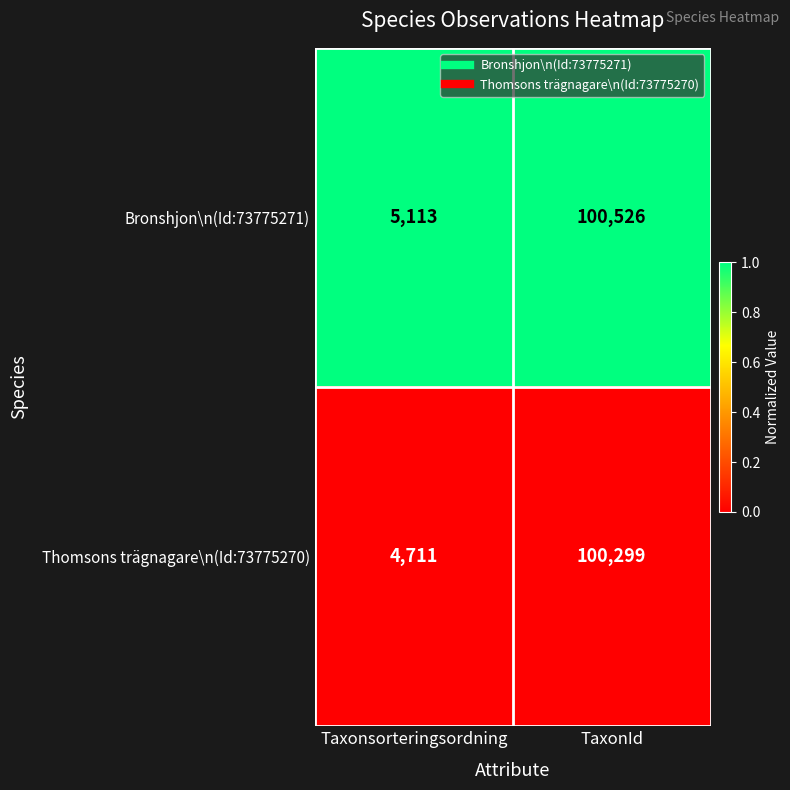

Is the value of Bronshjon\n(Id:73775271) at TaxonId greater than the value of Thomsons trägnagare\n(Id:73775270) at Taxonsorteringsordning?

Yes